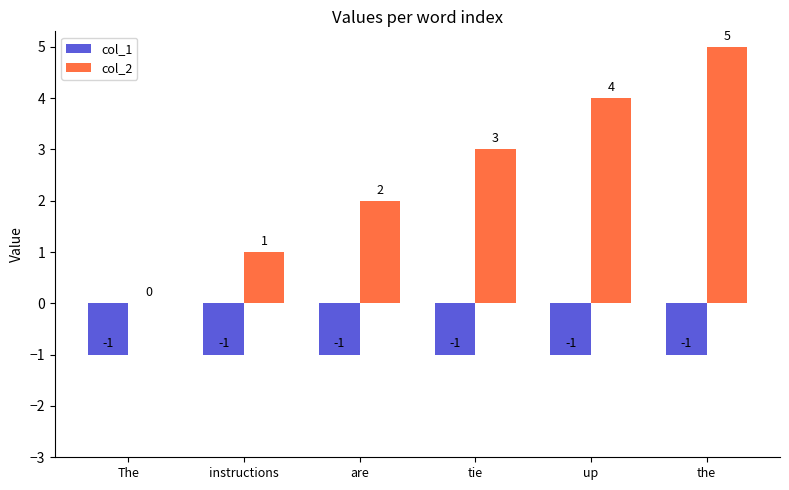

At which label does col_2 reach its peak?

the